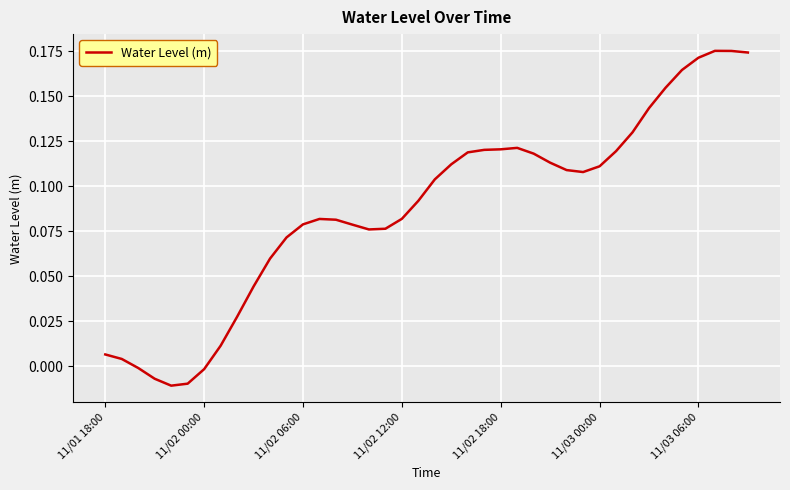

Where is the first local maximum?

13